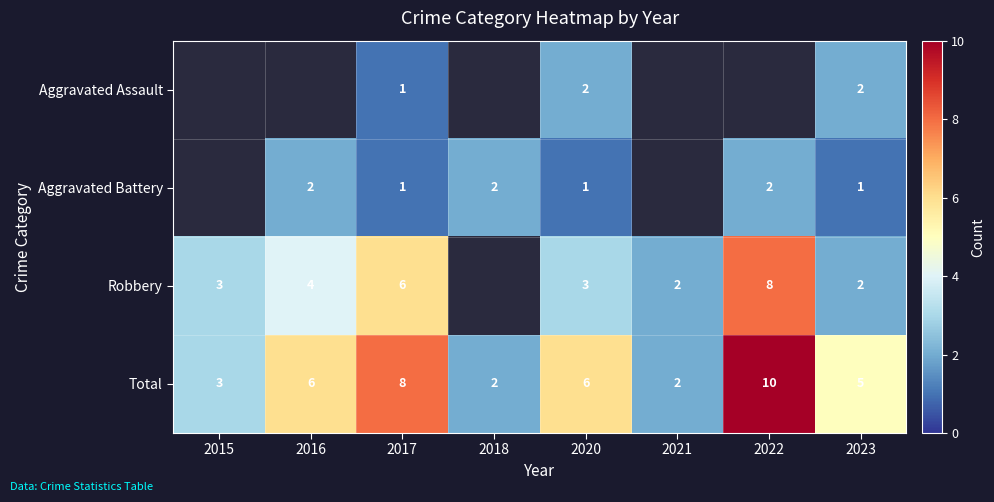

Rank the series at 2020 from lowest to highest value.

Aggravated Battery, Aggravated Assault, Robbery, Total